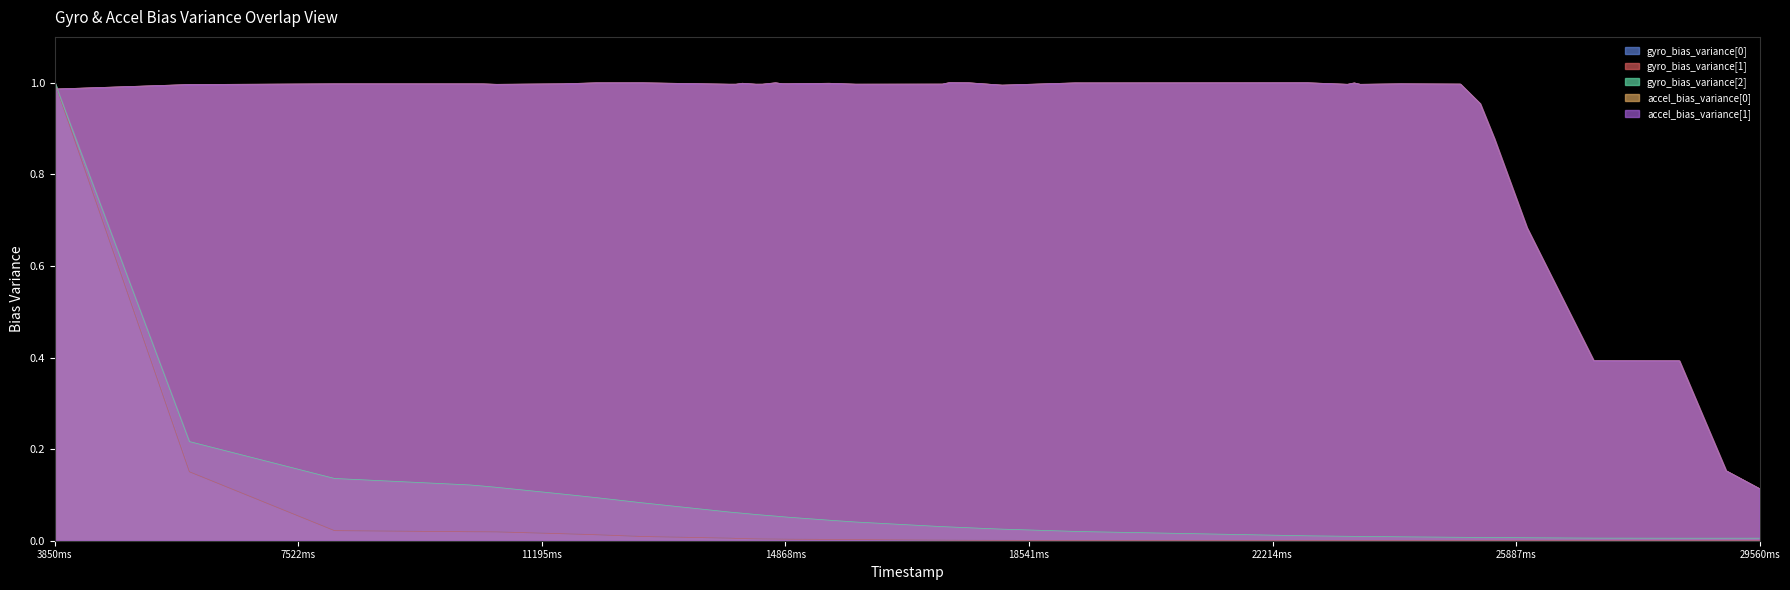

Which series ends up on top after the final intersection of accel_bias_variance[1] and gyro_bias_variance[1]?

accel_bias_variance[1]